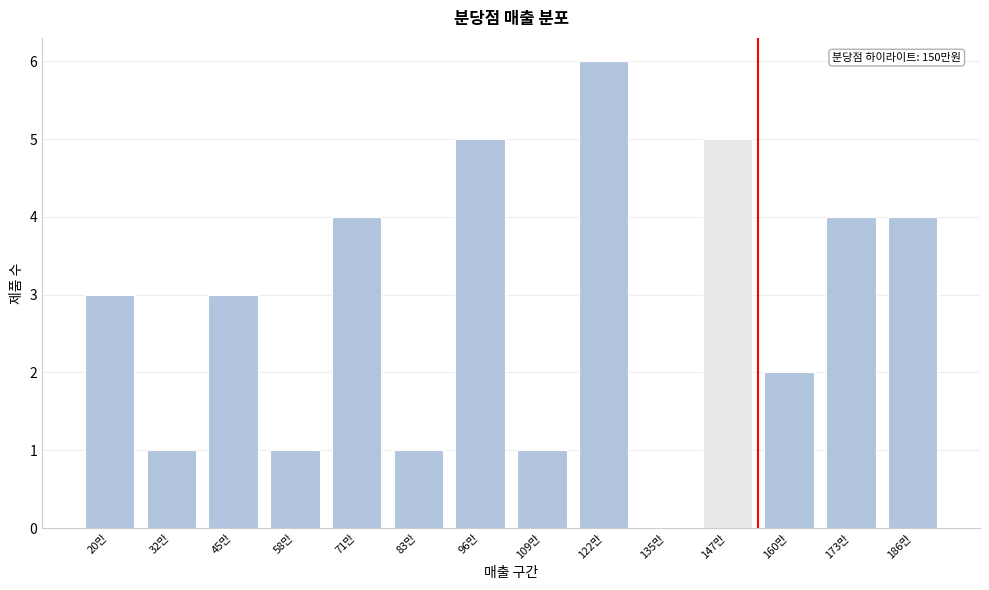

Reading left to right, what are all the values shown in this chart?

20만=3	32만=1	45만=3	58만=1	71만=4	83만=1	96만=5	109만=1	122만=6	135만=0	147만=5	160만=2	173만=4	186만=4